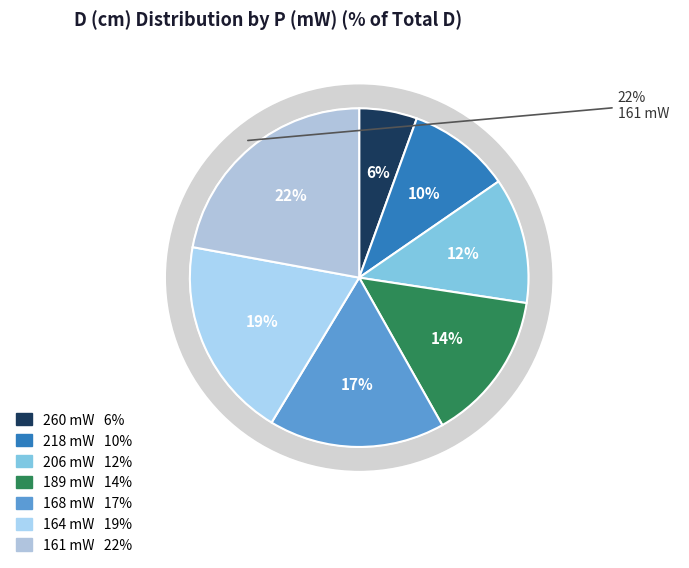

Does 164 mW account for over 50% of the chart?

No